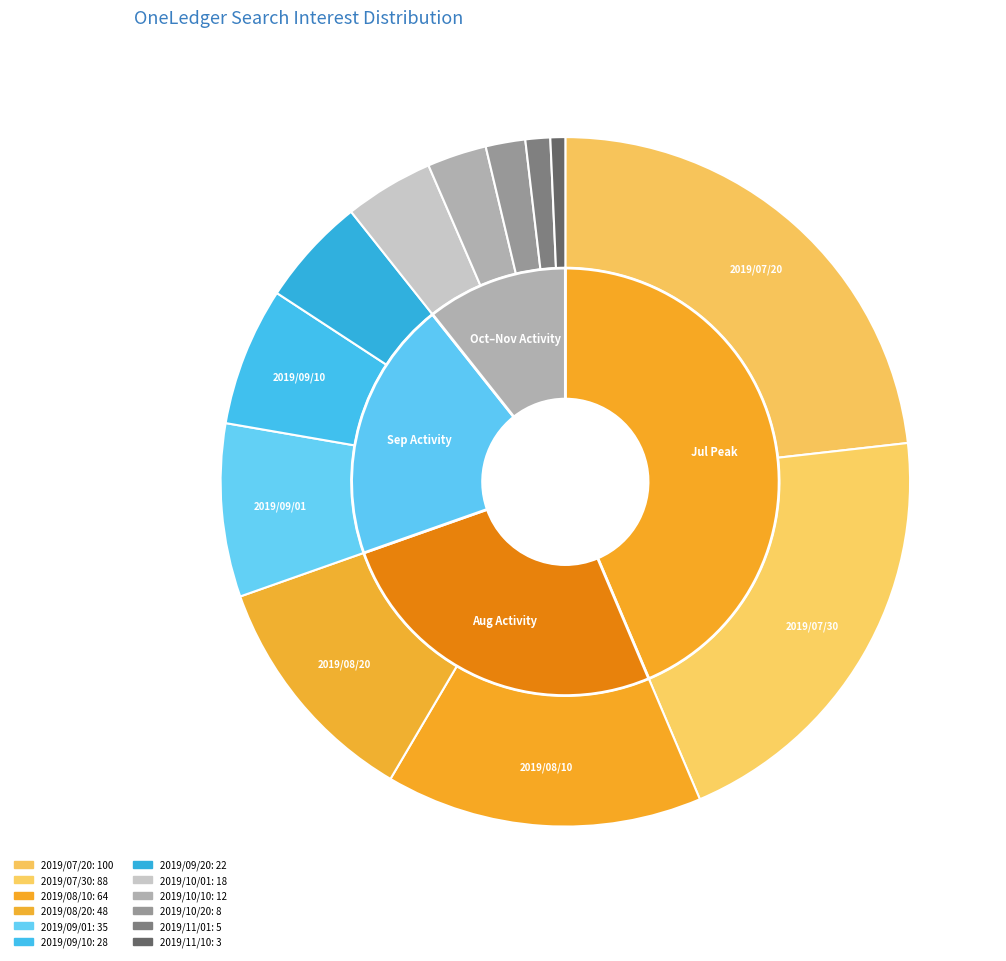

Is 2019/08/10 the majority of the pie?

No